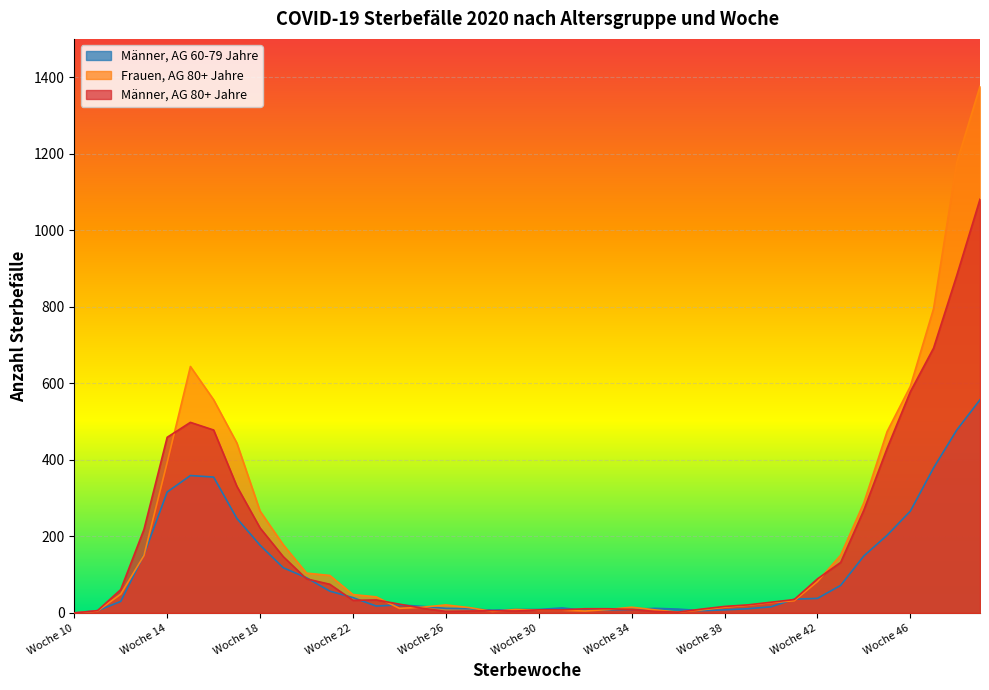

At which label does Männer, AG 60-79 Jahre reach its peak?

49